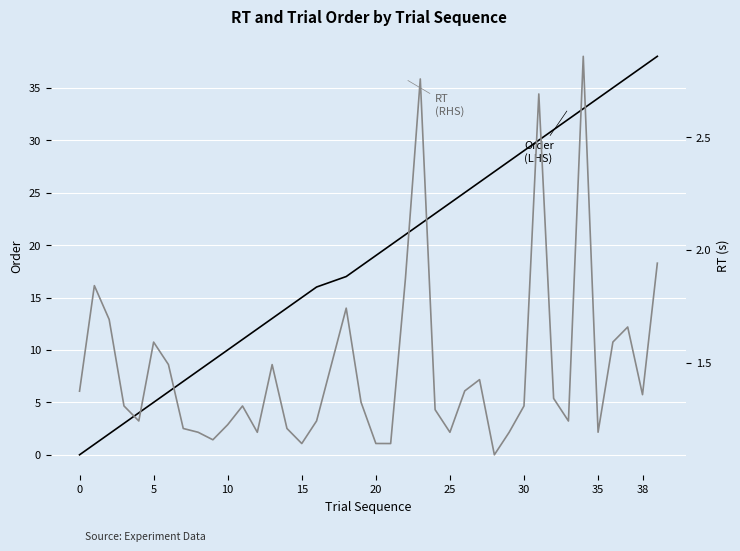

How many interior local peaks does the RT (RHS) series have?

10